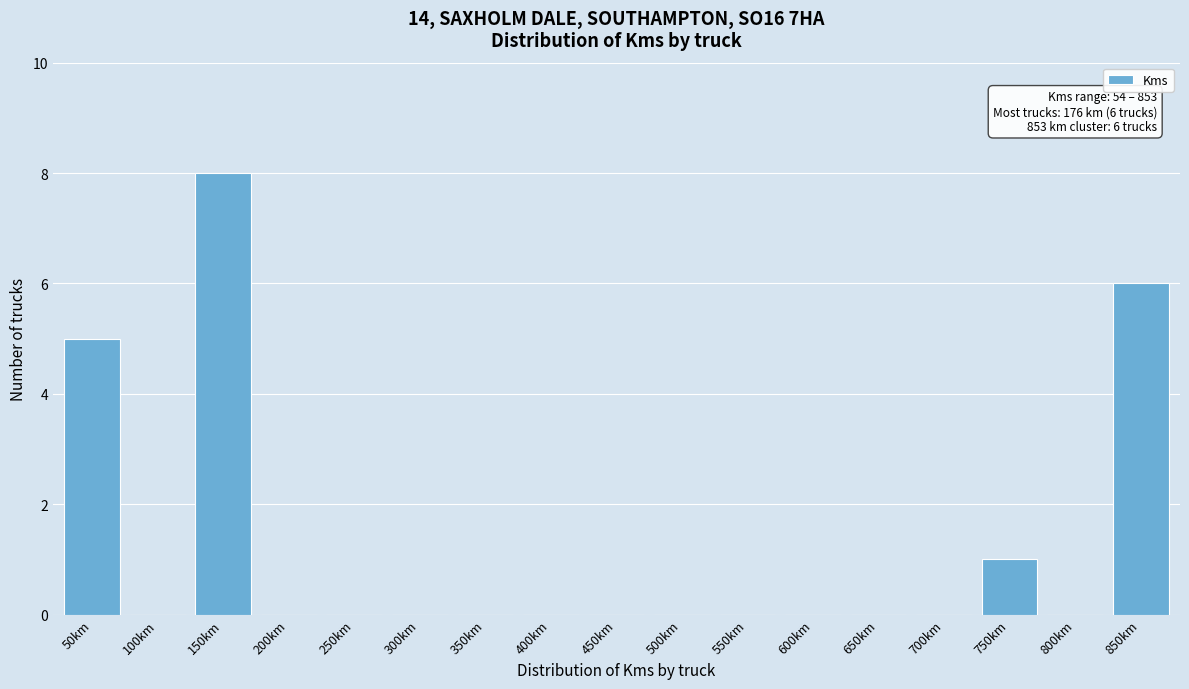

Reading left to right, extract all data points from this chart.

50km=5	100km=0	150km=8	200km=0	250km=0	300km=0	350km=0	400km=0	450km=0	500km=0	550km=0	600km=0	650km=0	700km=0	750km=1	800km=0	850km=6